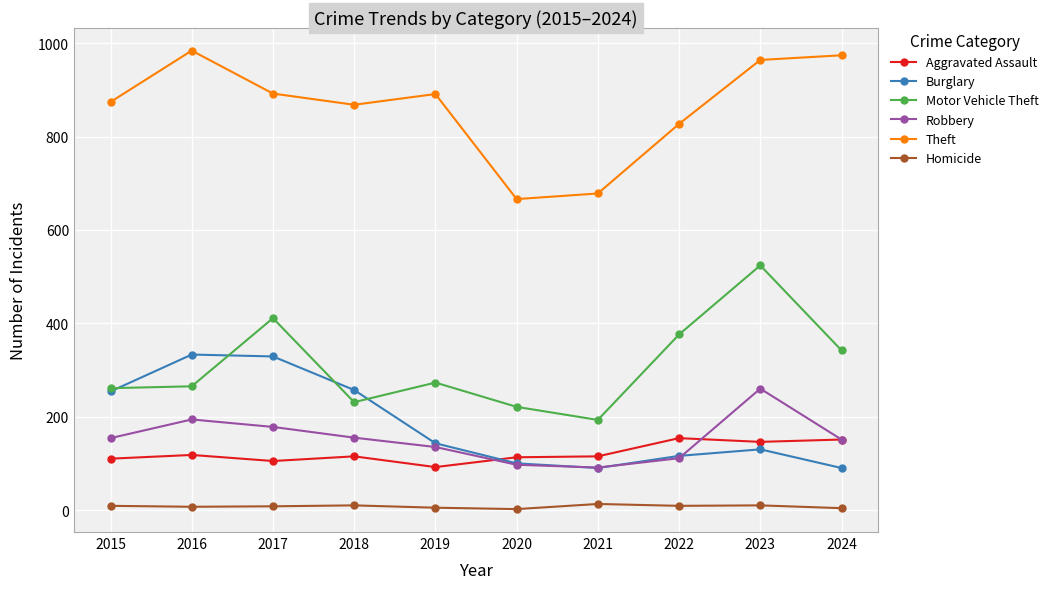

The Theft series shows 666 at 2020. True or false?

True